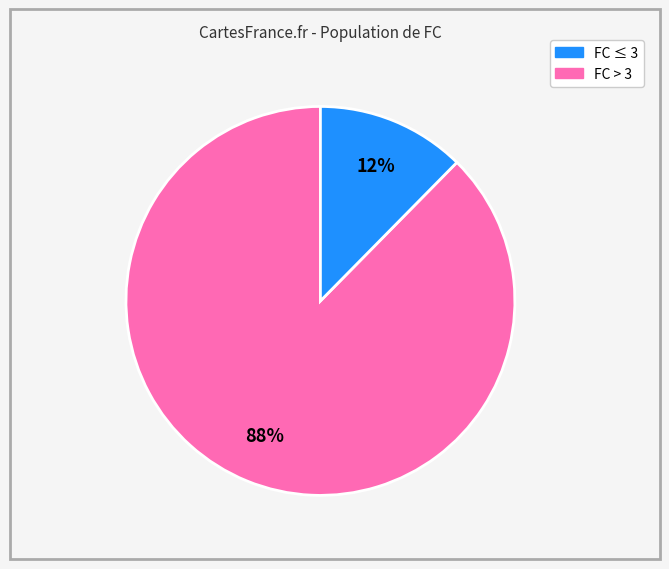

To the nearest percent, what is the average slice percentage?

50%